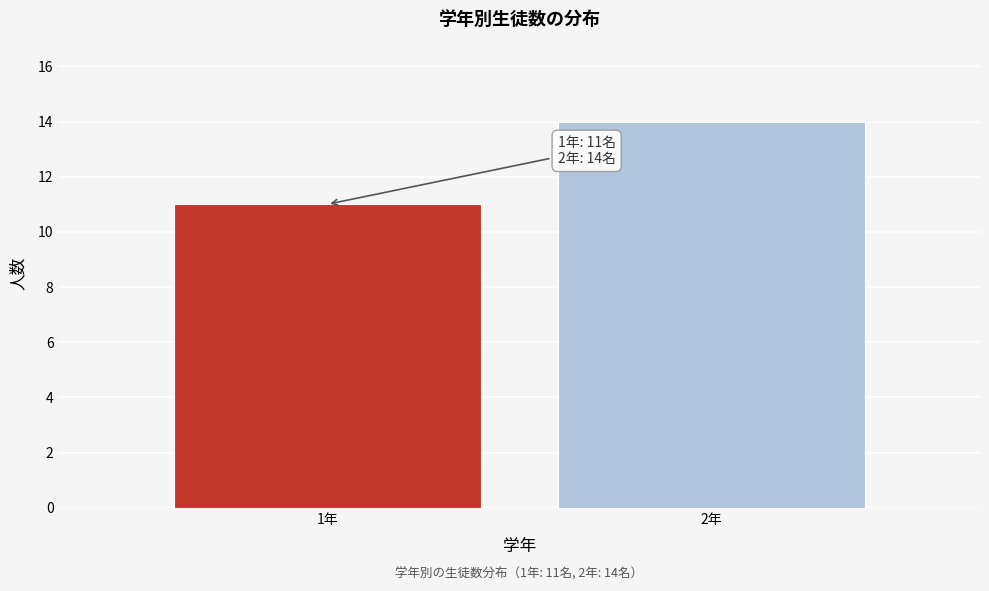

Reading left to right, extract all data points from this chart.

11	14